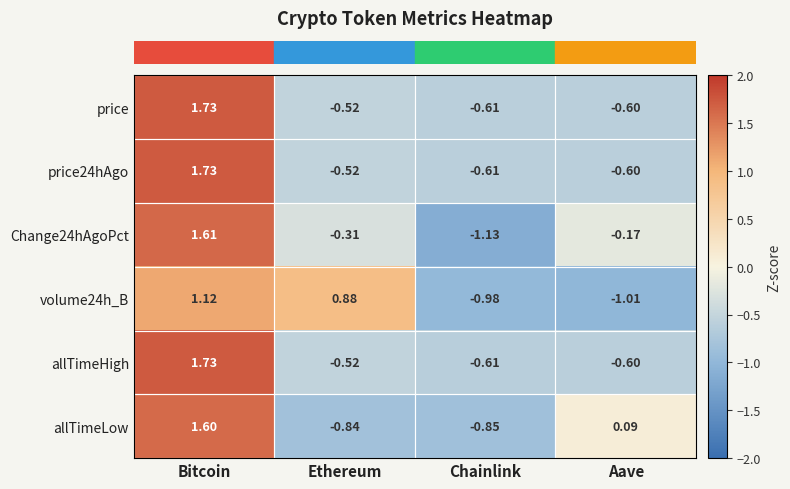

At which category does the chart reach its minimum across all series?

Chainlink